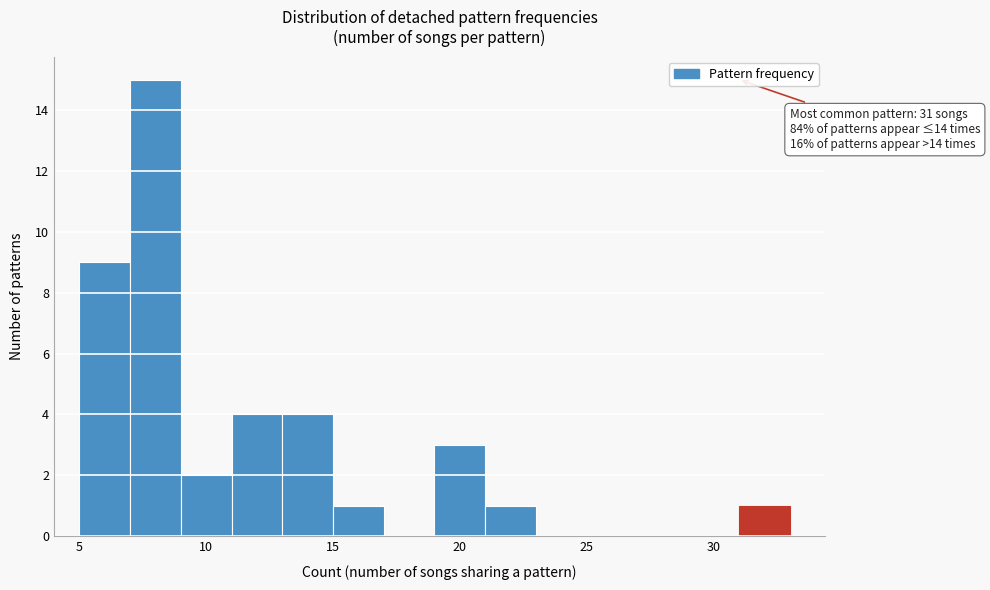

Which range on the x-axis has the tallest bar?

7 to 9